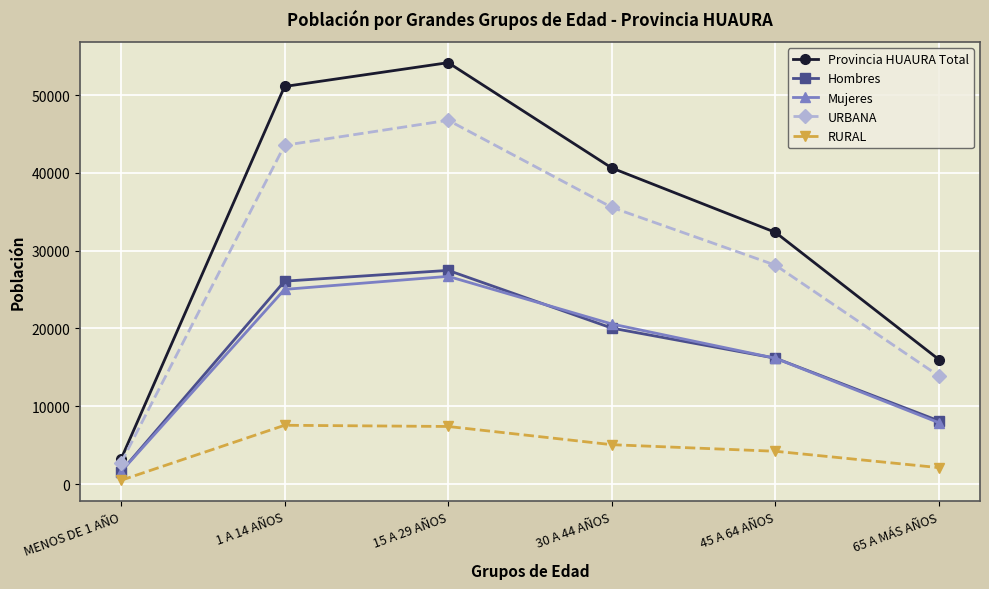

What is the sum of all Provincia HUAURA Total values?

197384